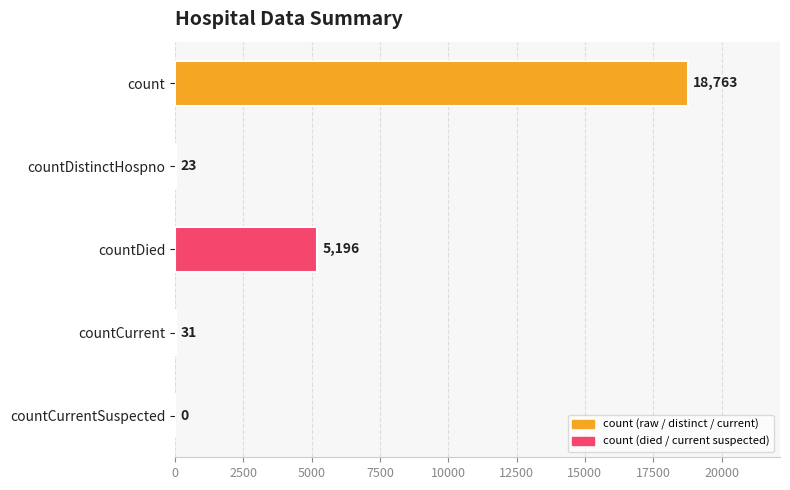

What is the greatest value displayed?

18763